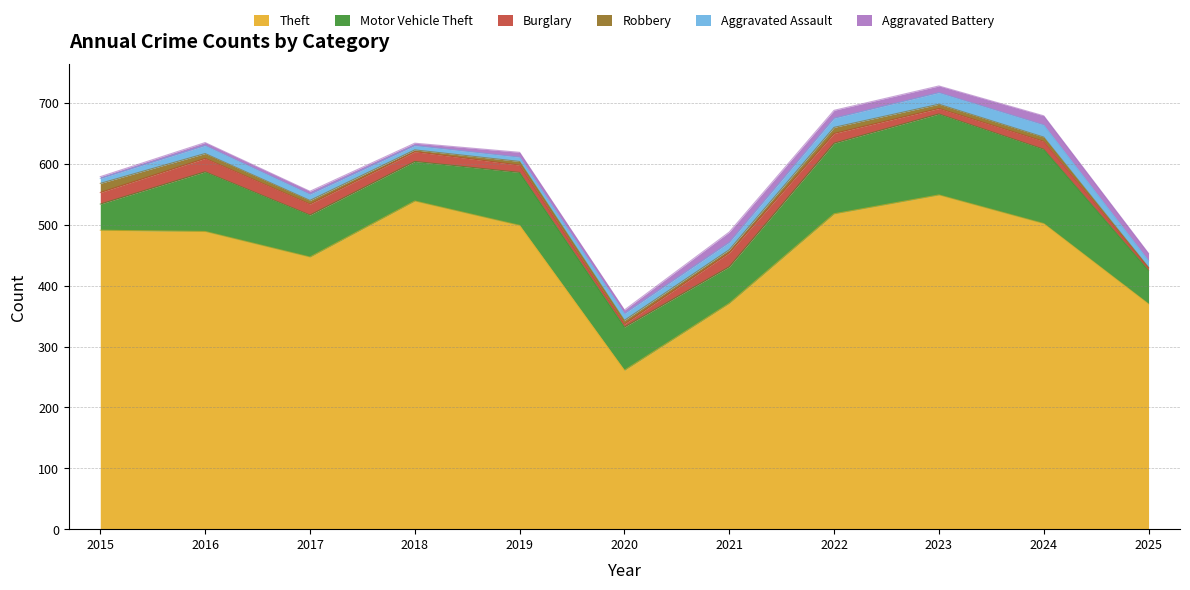

Does the chart have visible grid lines?

Yes